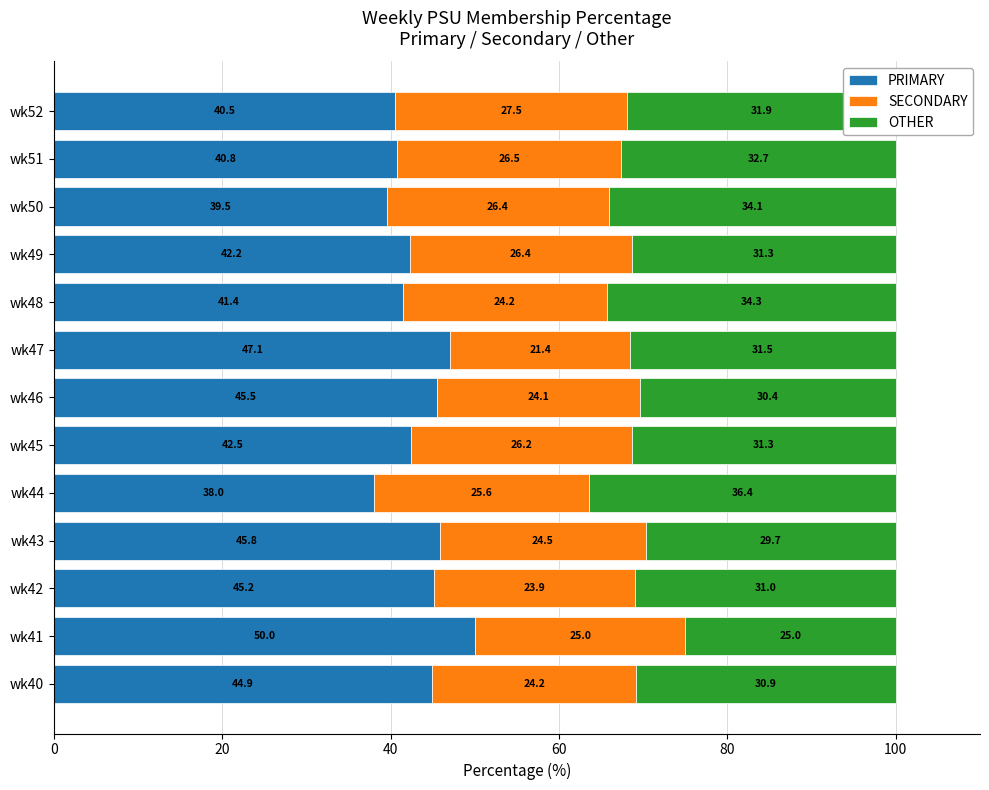

What is the total value across all series at wk50?

100.0